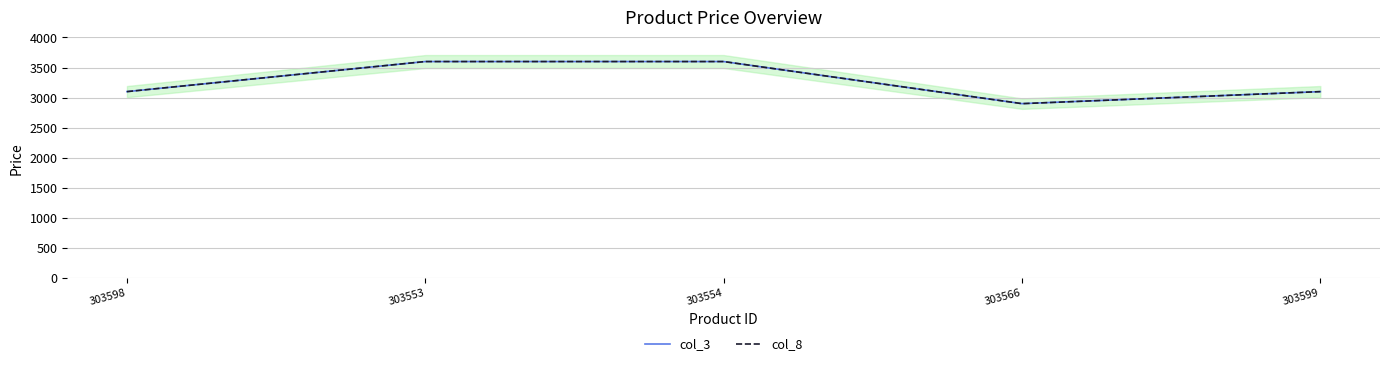

True or false: col_3 has more than 2 points higher than both neighbors.

False